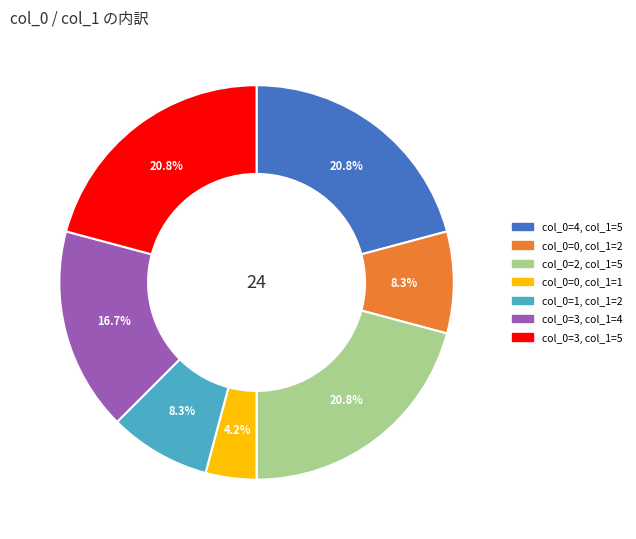

Is there a majority slice in this chart?

No